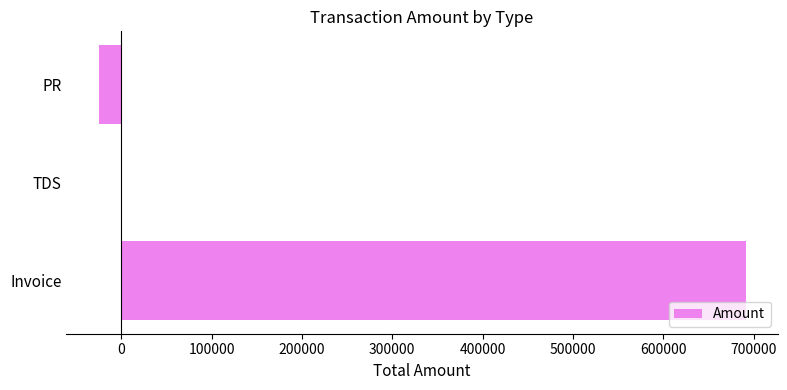

Does the chart contain stacked bars?

No